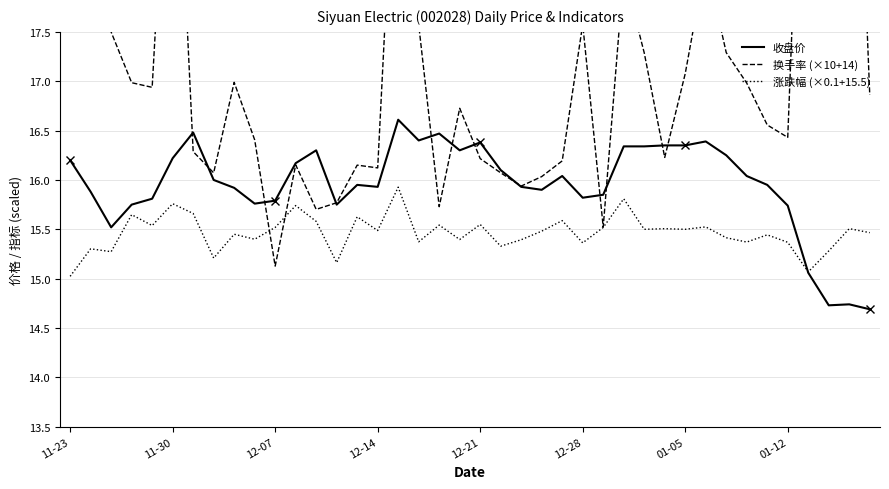

True or false: 涨跌幅 (×0.1+15.5) has a value of 15.4 at 32.

True